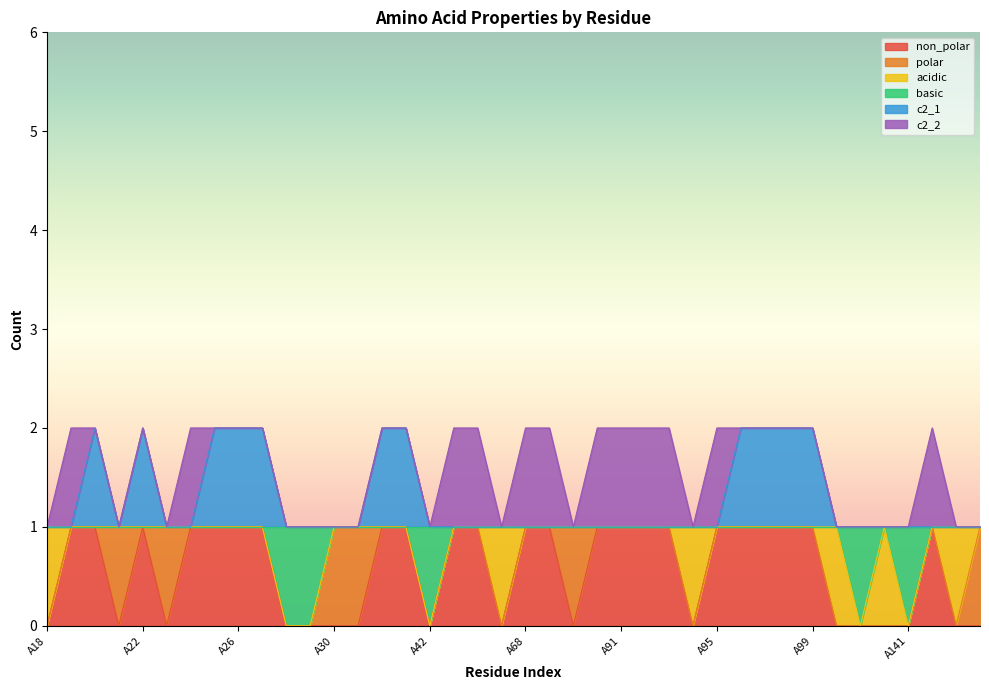

True or false: c2_1 and basic intersect in this chart.

False